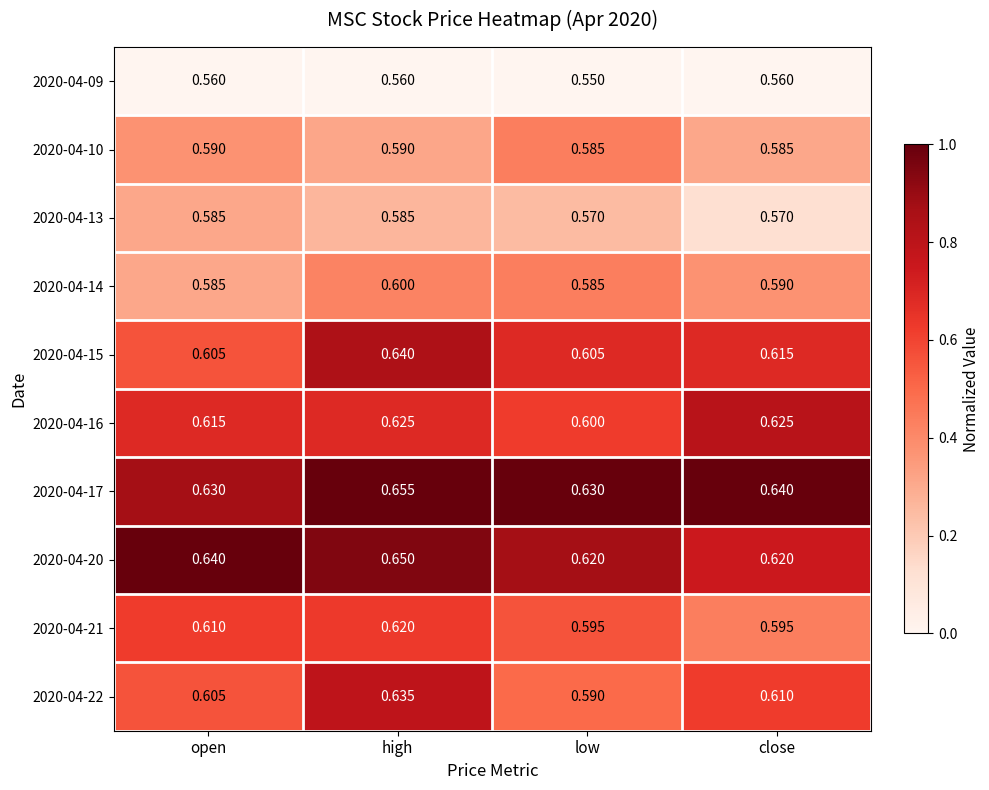

Which category has the highest value in the 2020-04-20 series?

high